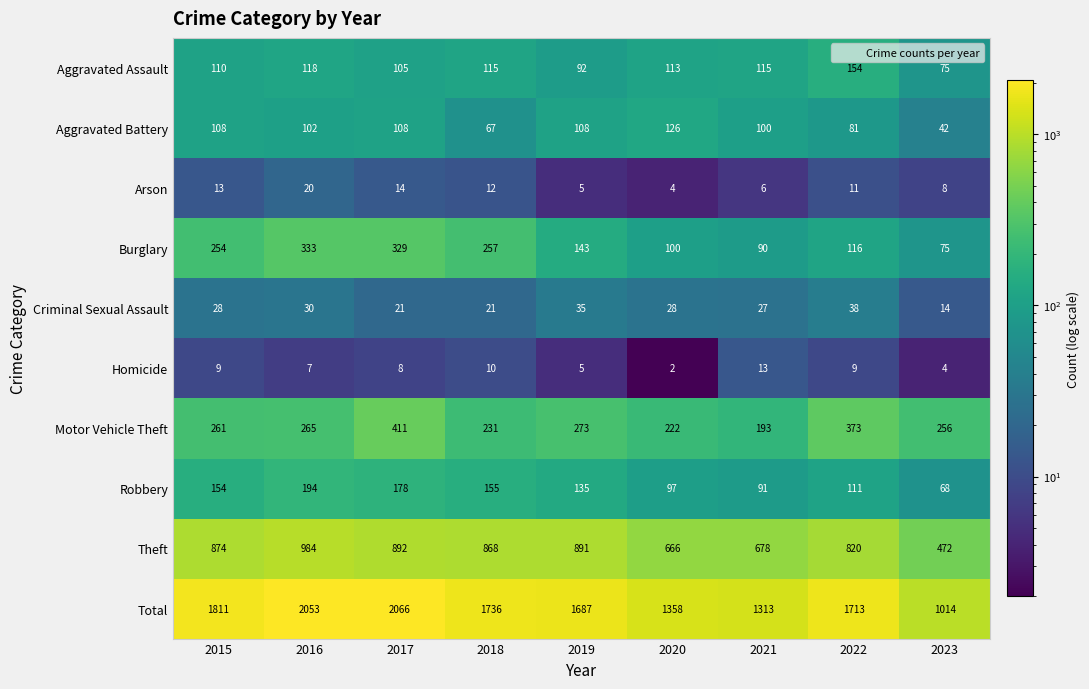

What is the lowest value of the Burglary series?

75